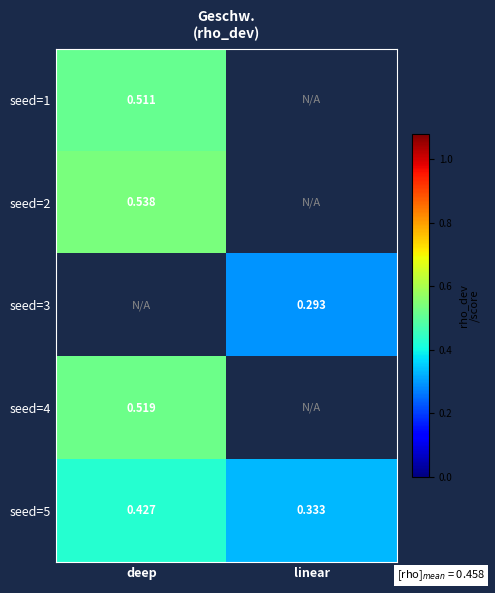

Which series has the largest range (max minus min)?

seed=5